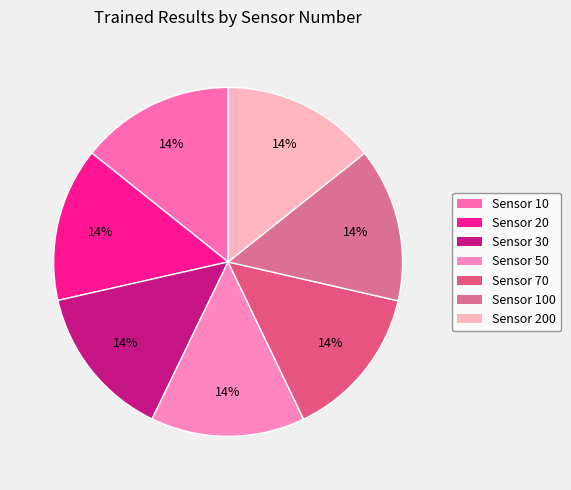

How many segments does this pie chart have?

7